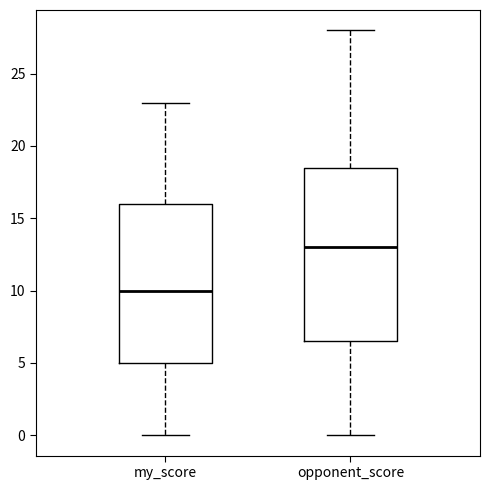

Which box's median line is the lowest?

my_score